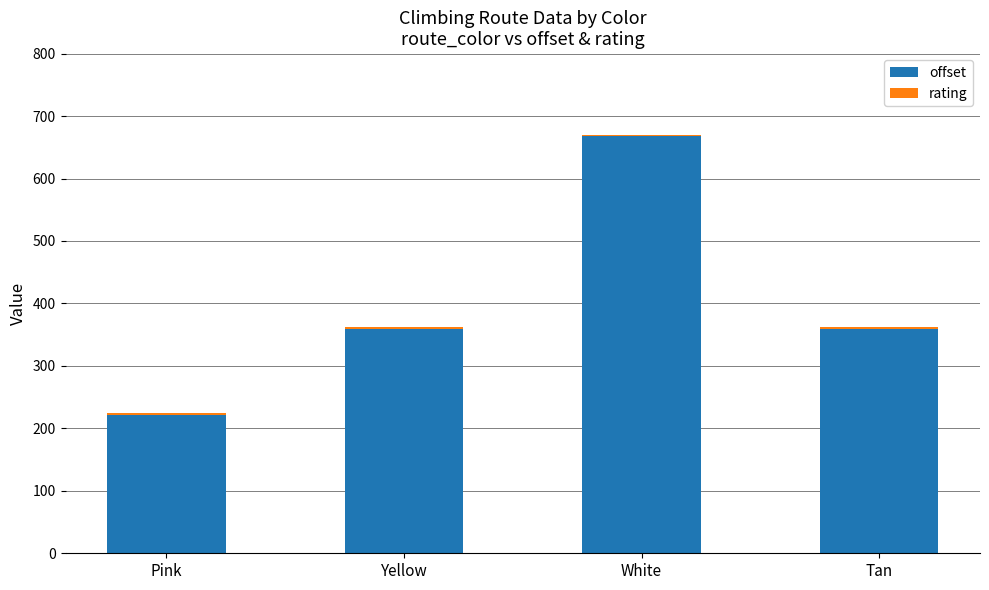

How many series are shown in this chart?

2